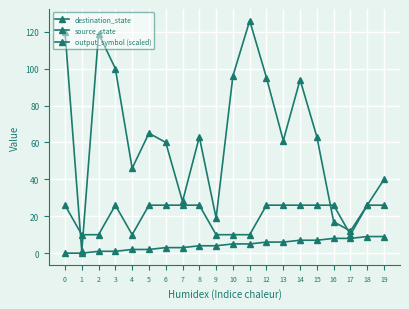

How many distinct data groups are displayed?

3